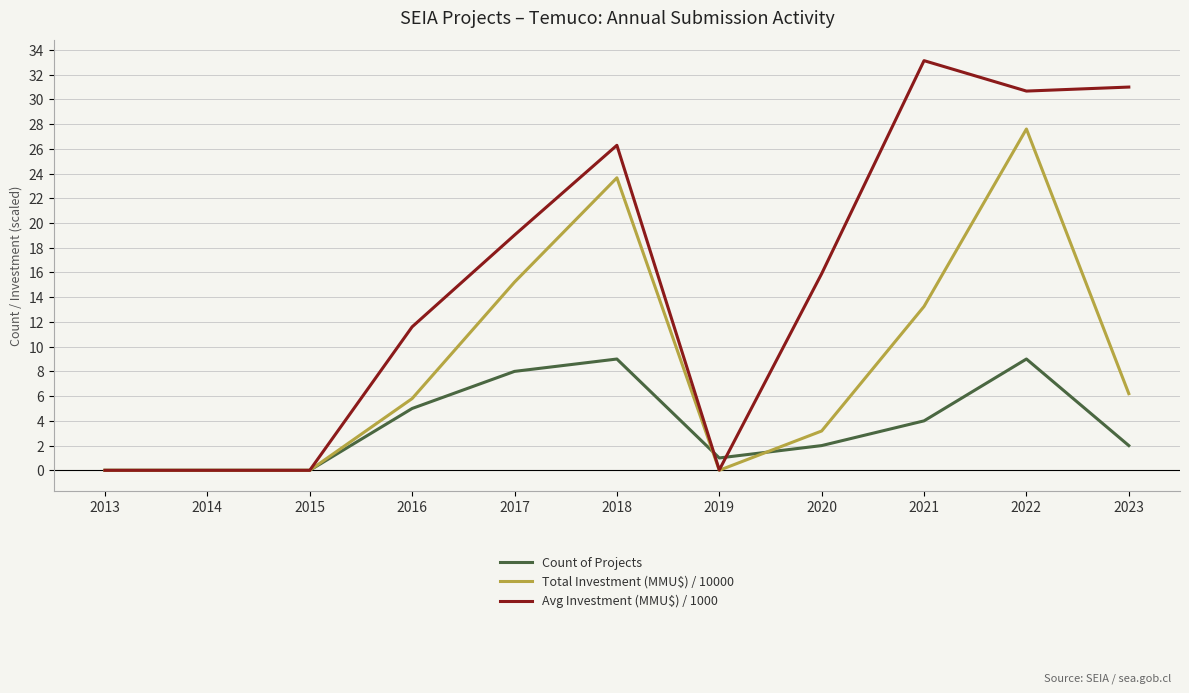

Which series changed the most between 2016 and 2021?

Avg Investment (MMU$) / 1000